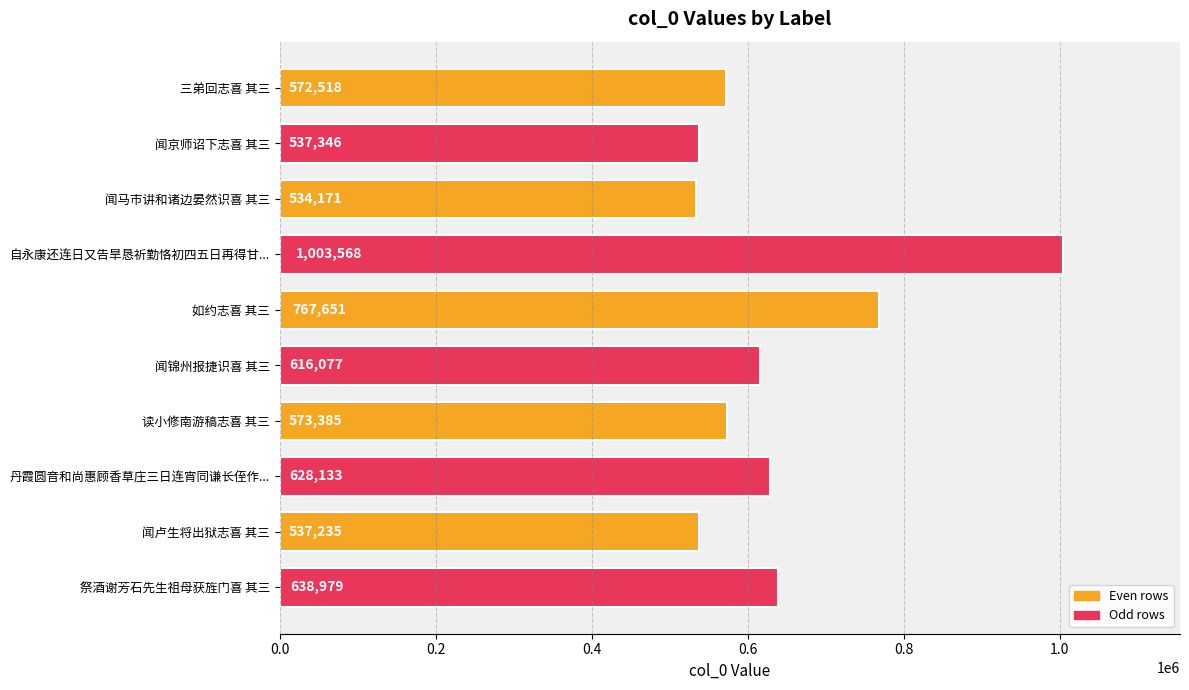

What is the change in value from 闻锦州报捷识喜 其三 to 读小修南游稿志喜 其三?

-42692